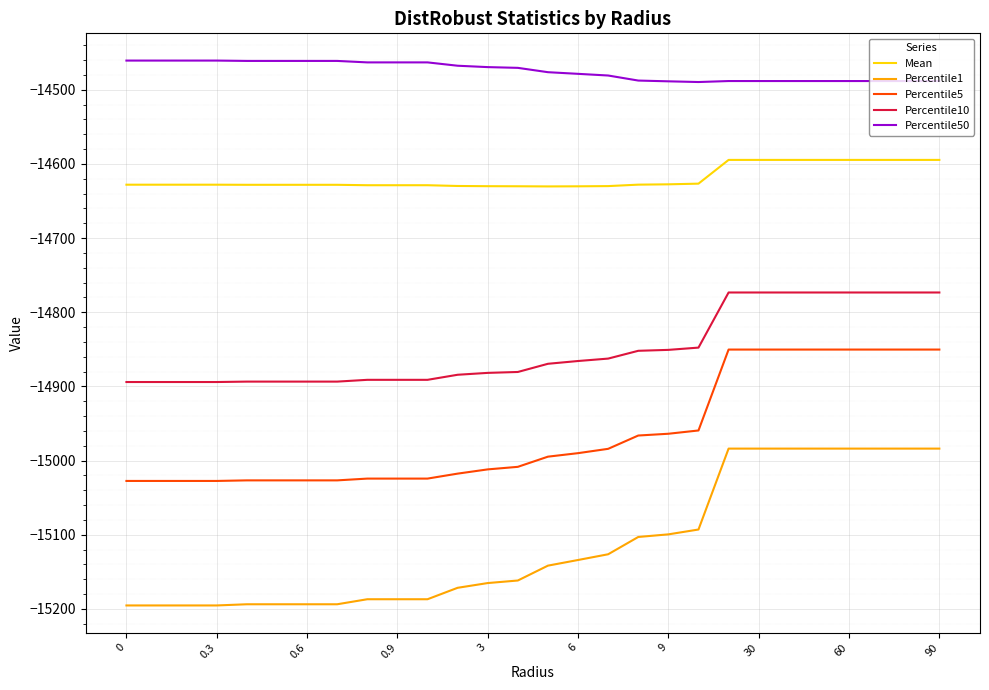

True or false: Percentile50 and Percentile1 cross at least once.

False